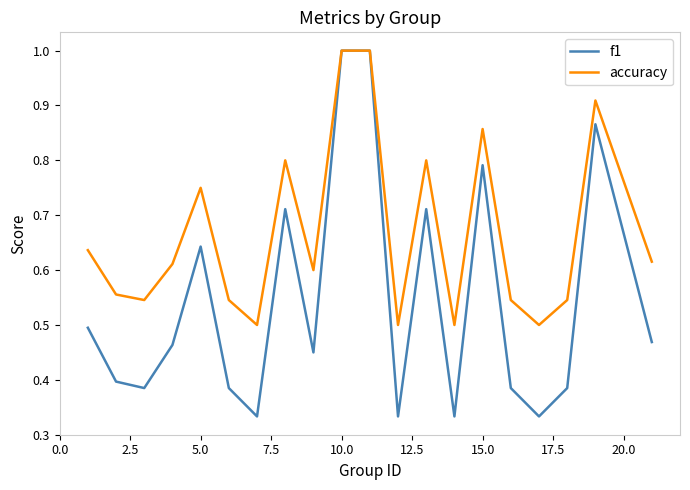

Rank the series by their average value, from highest to lowest.

accuracy, f1